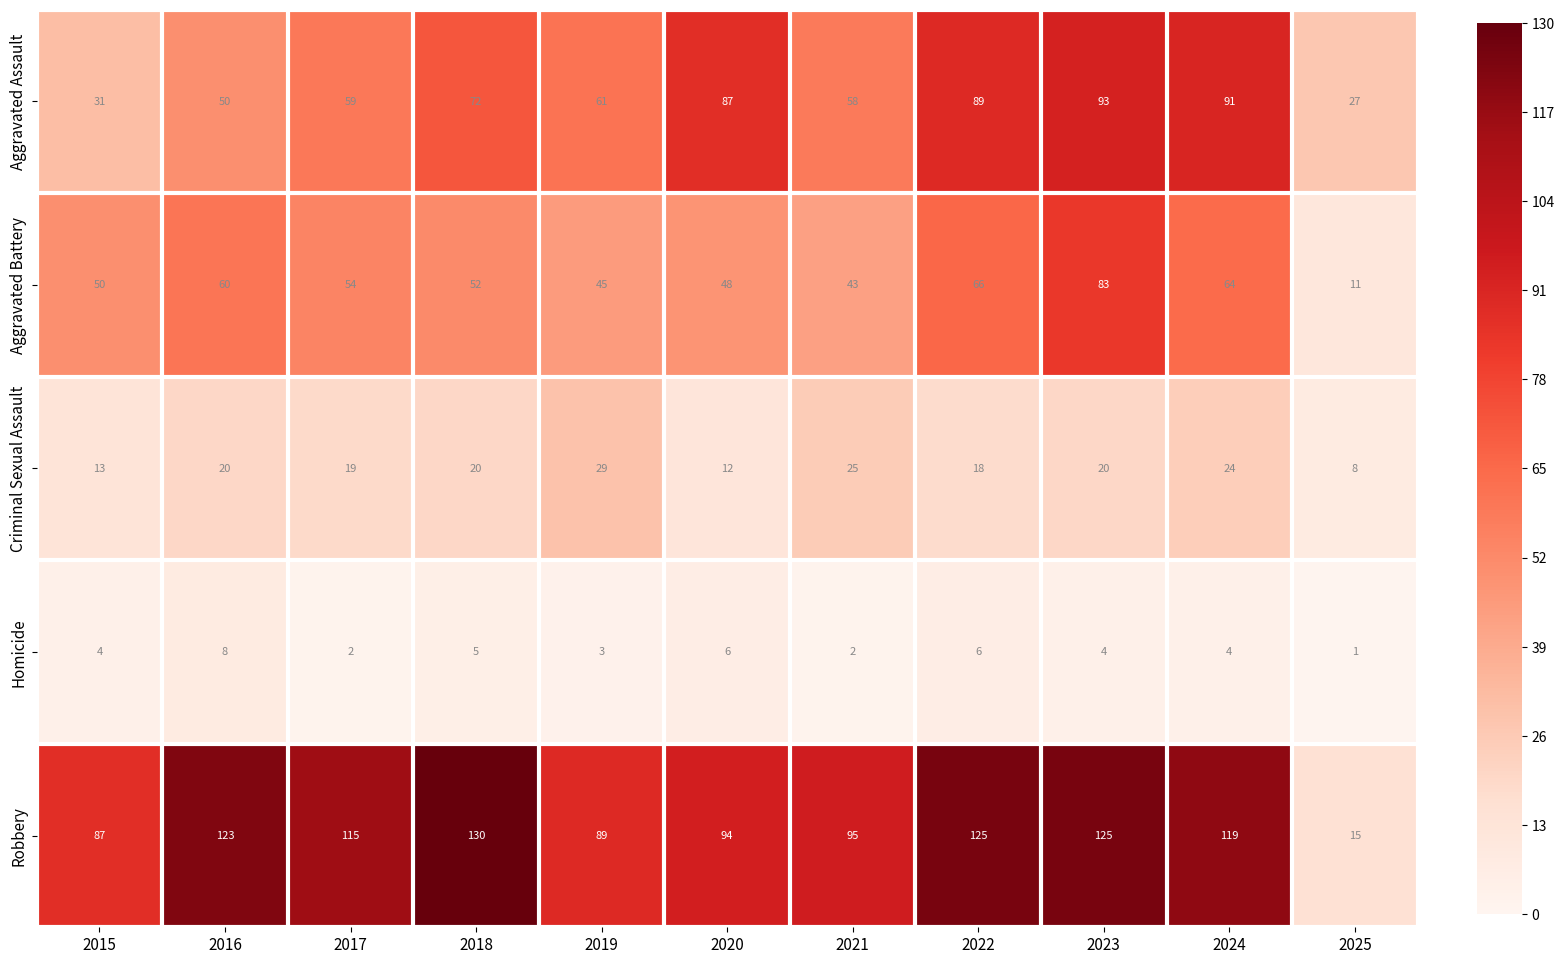

Rank the series at 2019 from lowest to highest value.

Homicide, Criminal Sexual Assault, Aggravated Battery, Aggravated Assault, Robbery